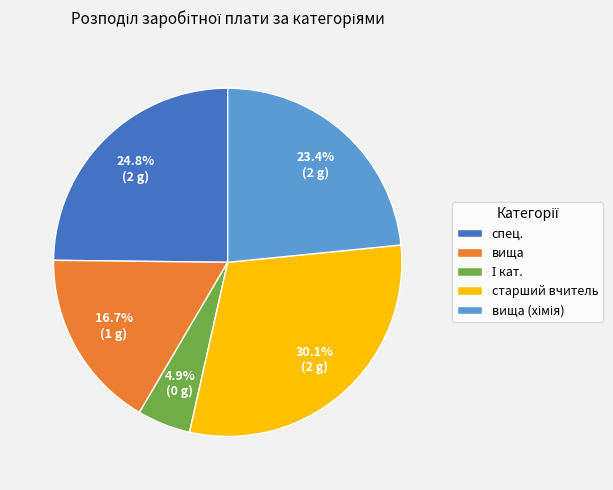

Is there a majority slice in this chart?

No